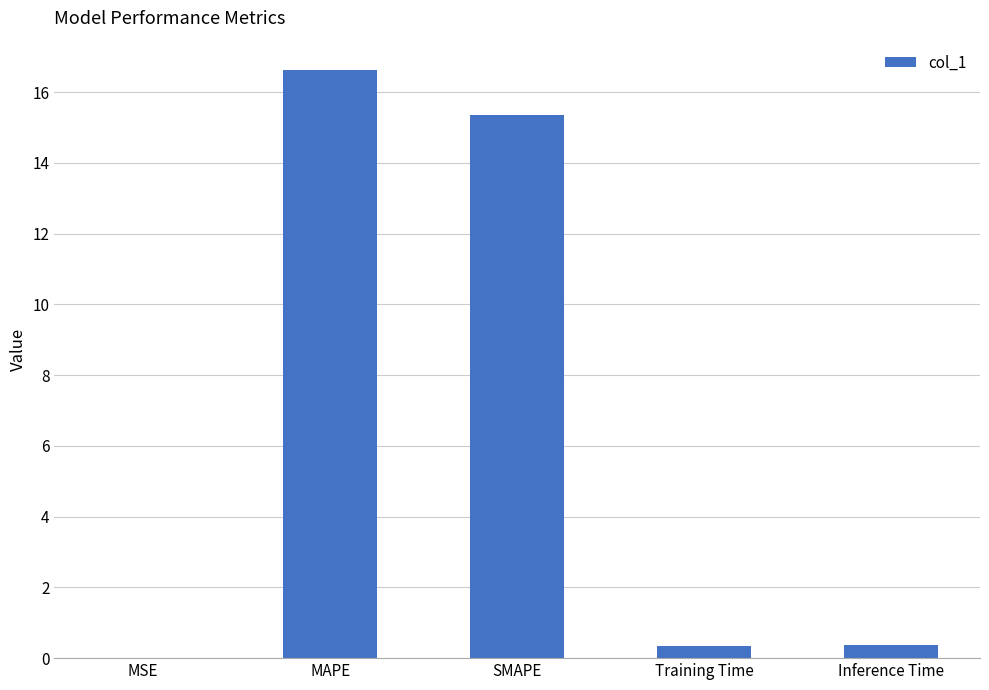

Between MAPE and SMAPE, which is larger?

MAPE